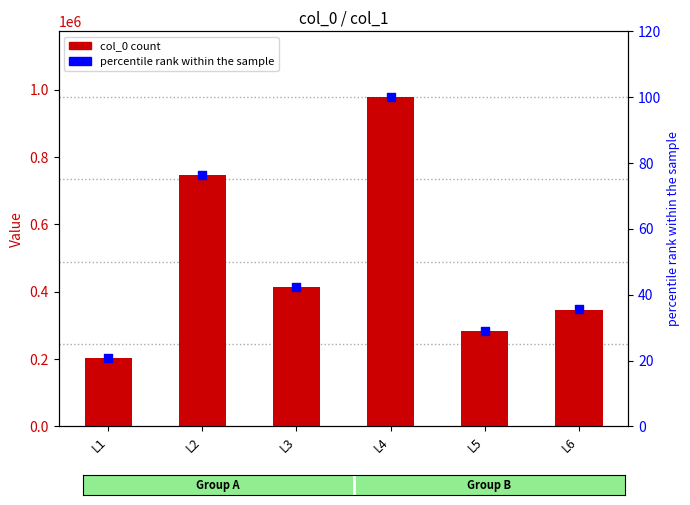

What are all the series names shown in the legend?

col_0, percentile rank